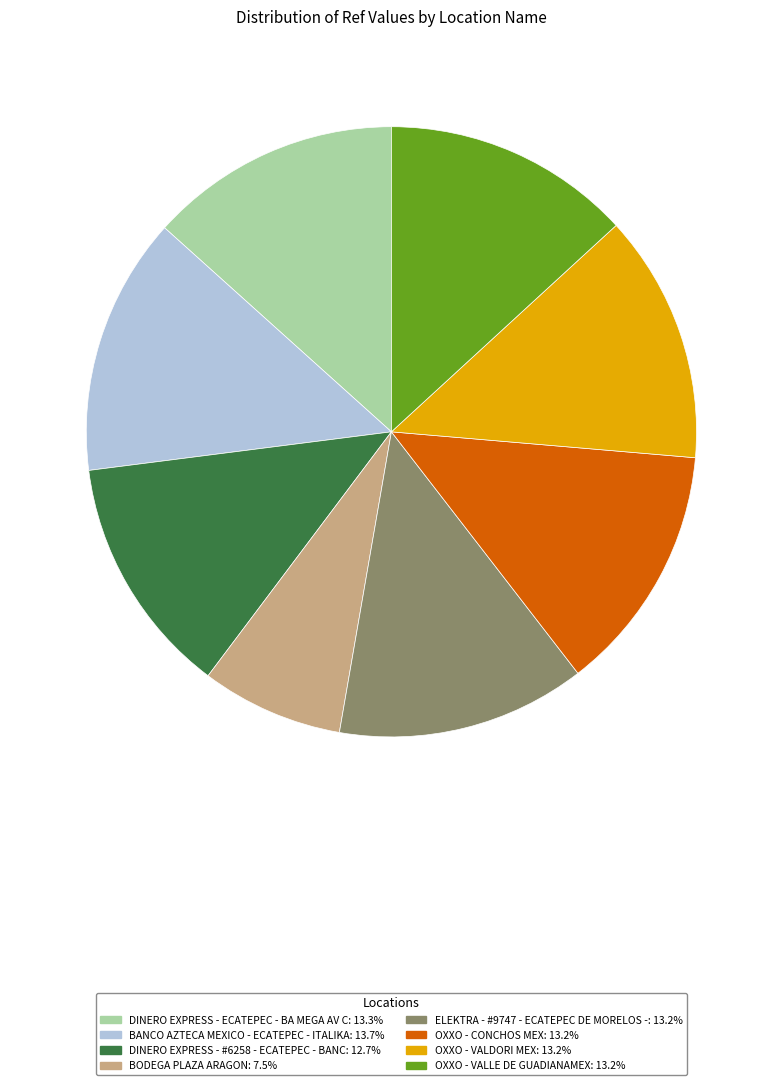

Which slice is the smallest?

BODEGA PLAZA ARAGON